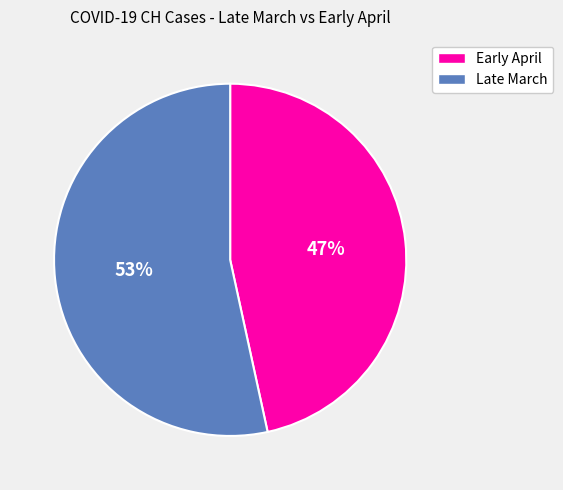

To the nearest percent, what is the average slice percentage?

50%